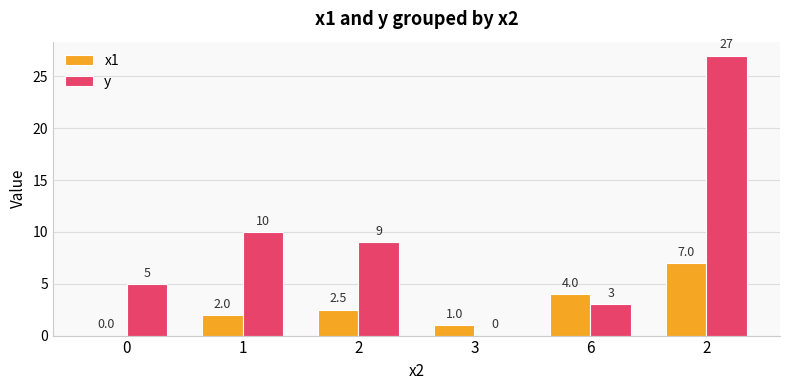

Rank the categories by x1 value from highest to lowest.

2, 6, 2, 1, 3, 0